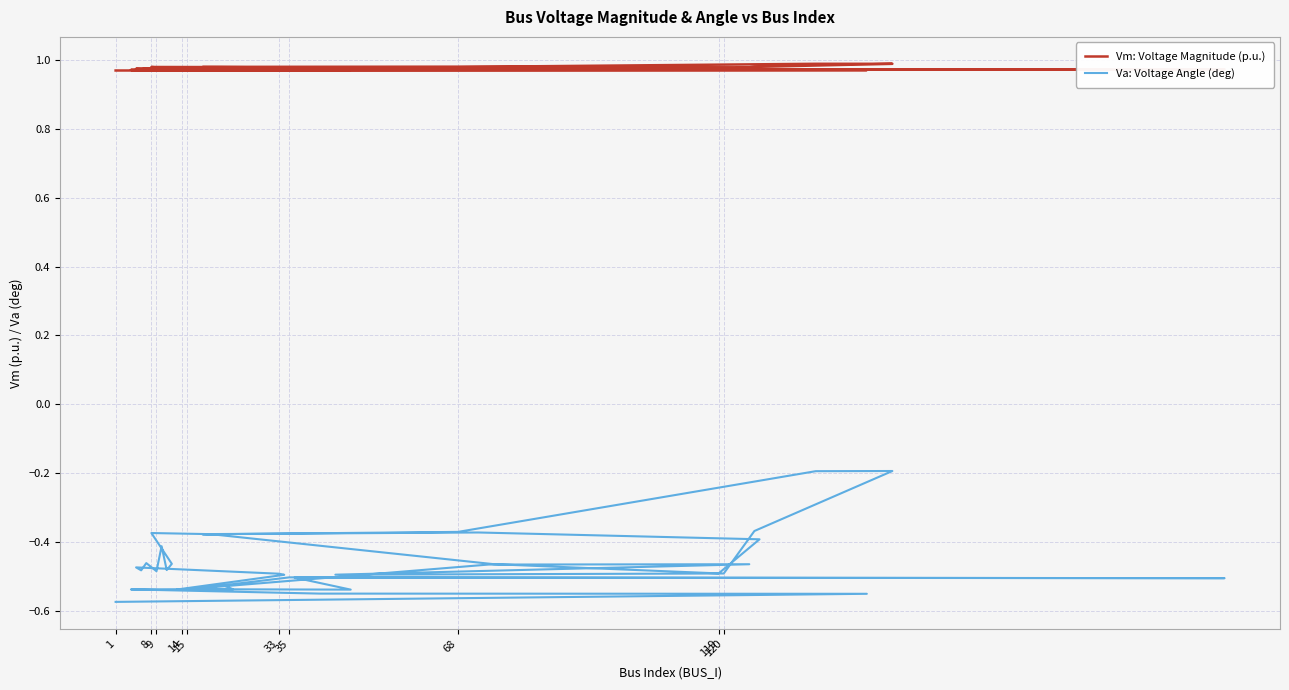

In Vm: Voltage Magnitude (p.u.), how many points are higher than both neighbors (excluding endpoints)?

10